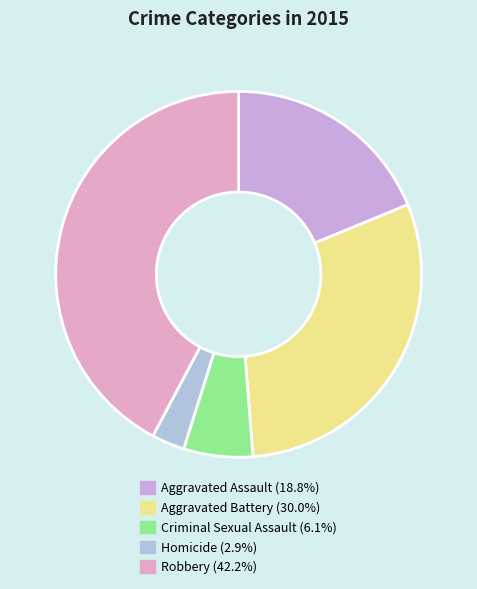

To the nearest percent, what is the combined percentage of Criminal Sexual Assault and Aggravated Assault?

25%